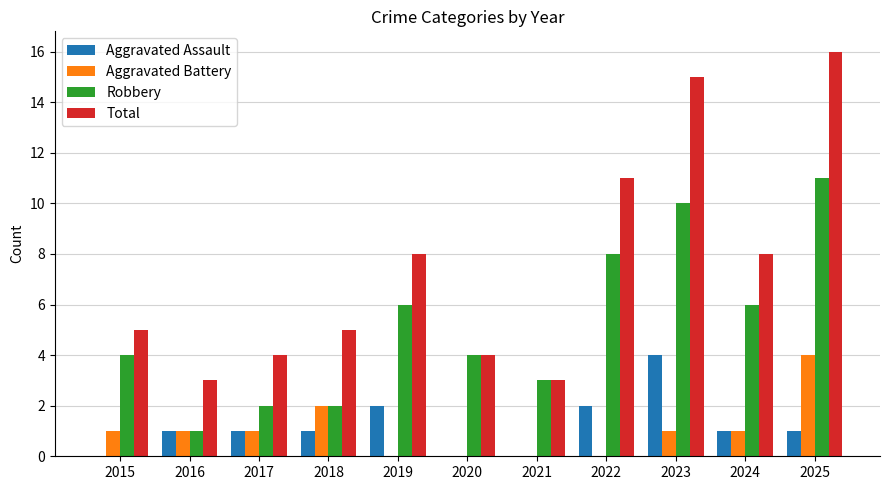

Is it true that Aggravated Assault equals 2 at 2019?

True